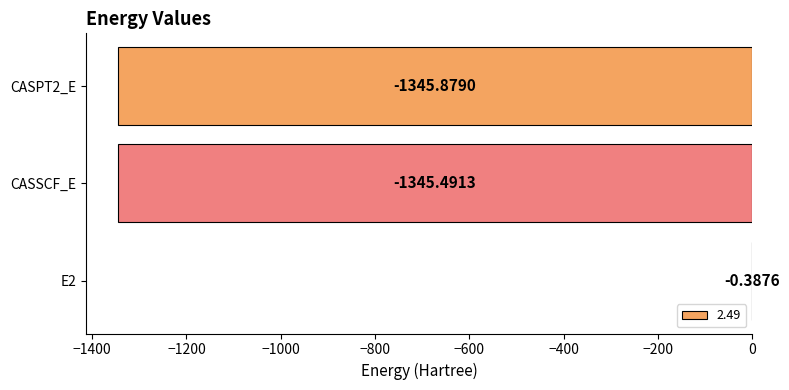

What is the change in value from E2 to CASPT2_E?

-1345.5